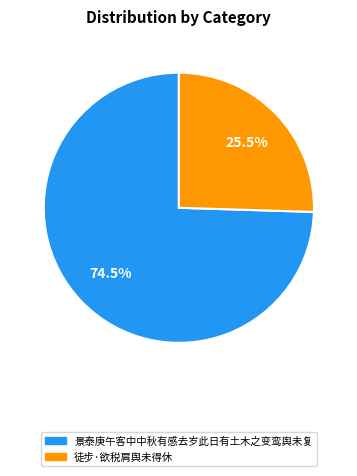

Combined, what portion of the pie is 景泰庚午客中中秋有感去岁此日有土木之变鸾舆未复 and 徒步·欲税肩舆未得休?

100.0%